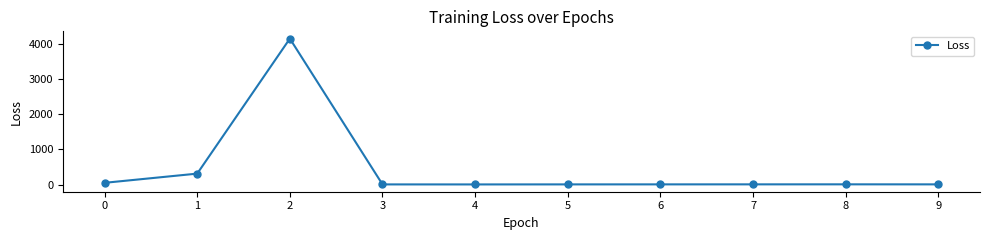

Is it true that the value at 2 is 1802.1?

False